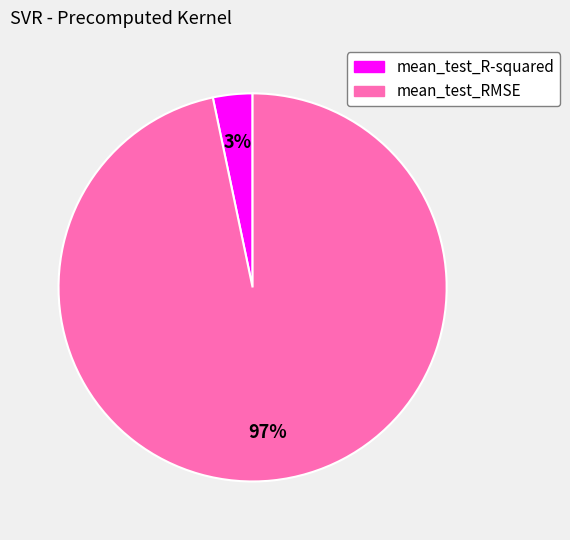

How many segments does this pie chart have?

2